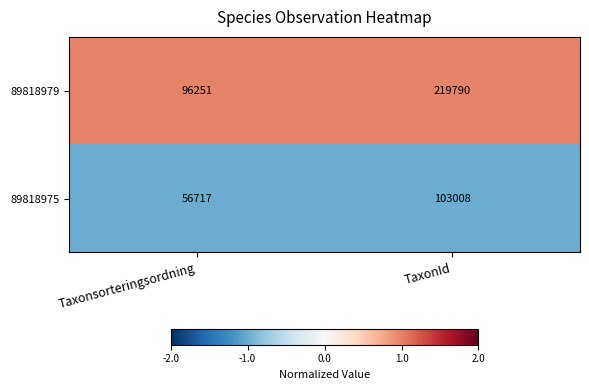

Reading left to right, list all the values displayed in this chart.

89818979: 96251	219790
89818975: 56717	103008